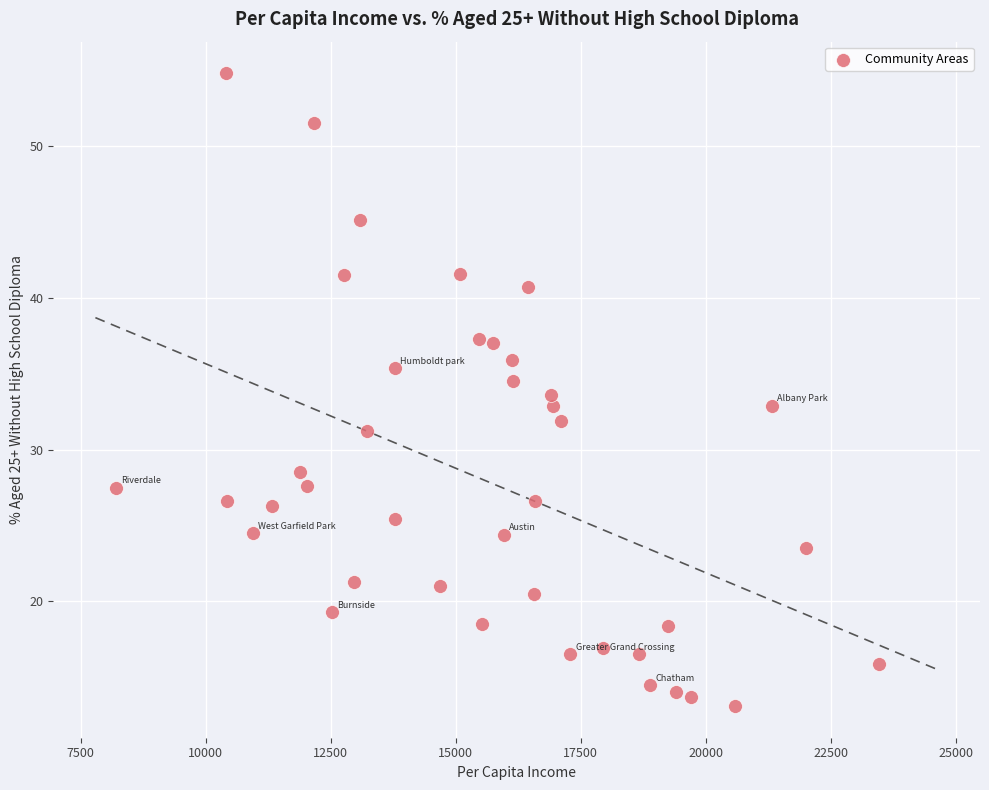

What is the range of Y values (max minus min)?

41.7